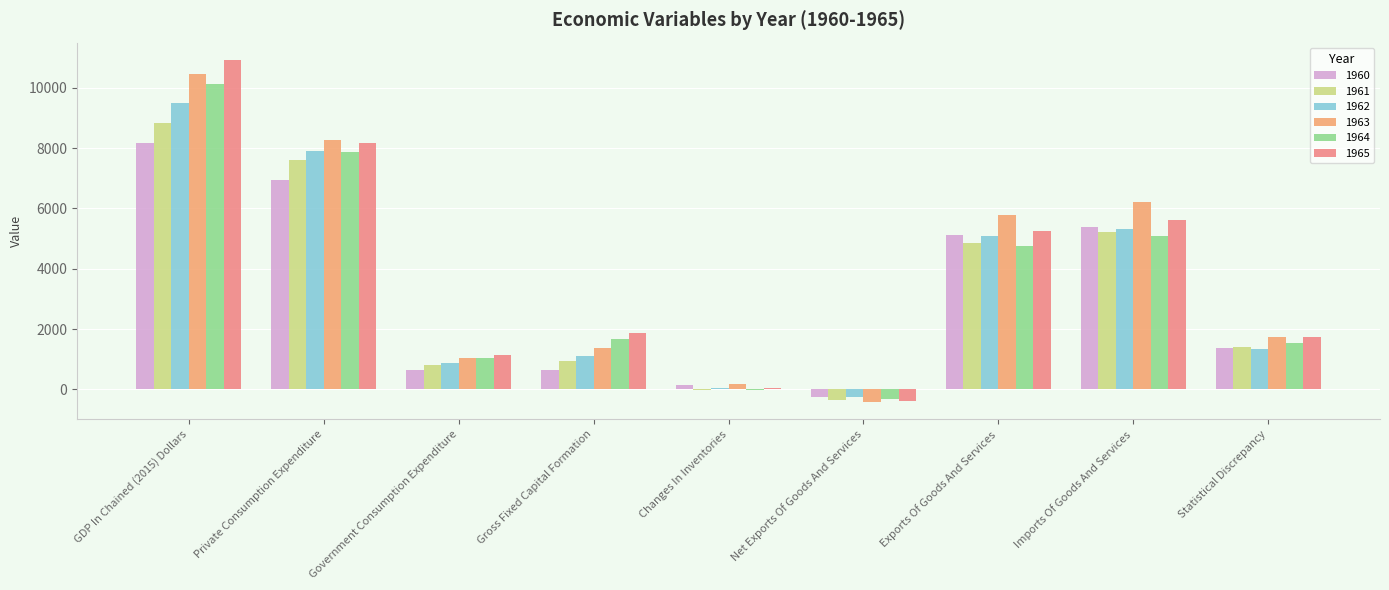

At Gross Fixed Capital Formation, list the series in order from largest to smallest.

1965, 1964, 1963, 1962, 1961, 1960